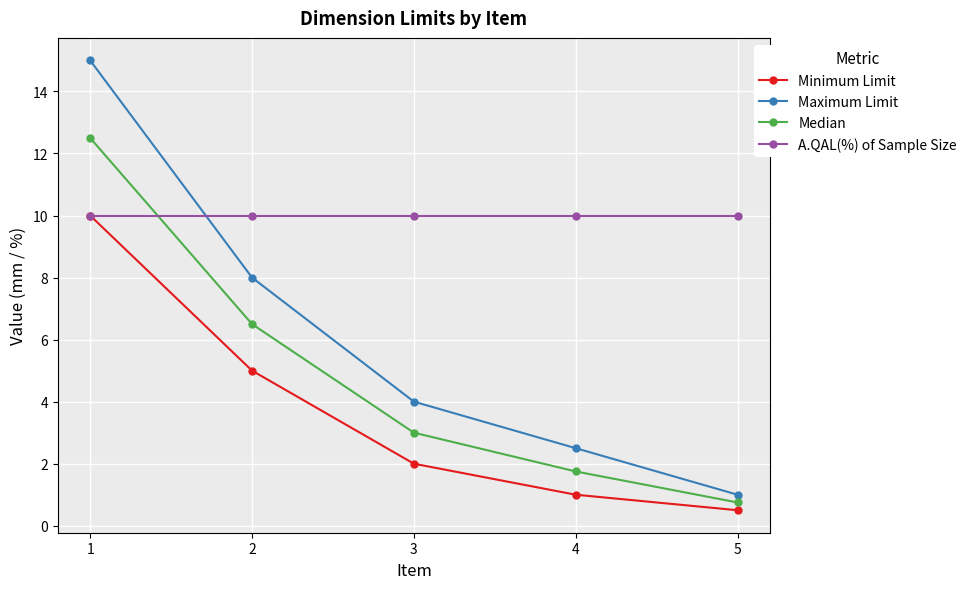

At which category does the chart reach its minimum across all series?

5